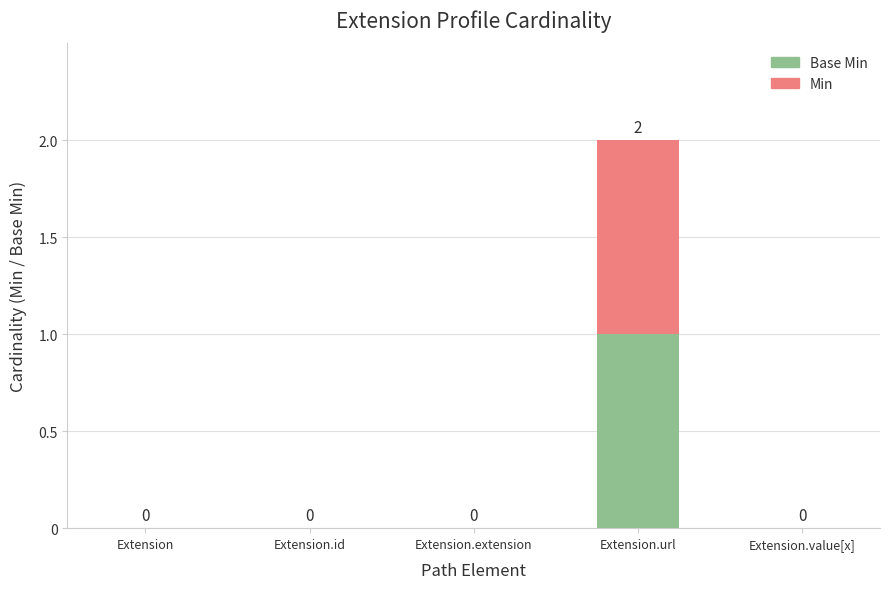

At which category is the sum across all series the highest?

Extension.url